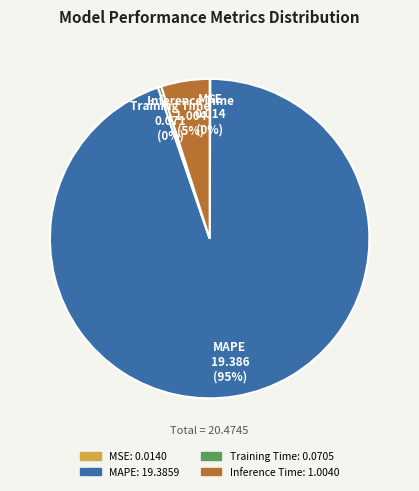

To the nearest percent, what is the difference between the largest and smallest slice percentages?

95%